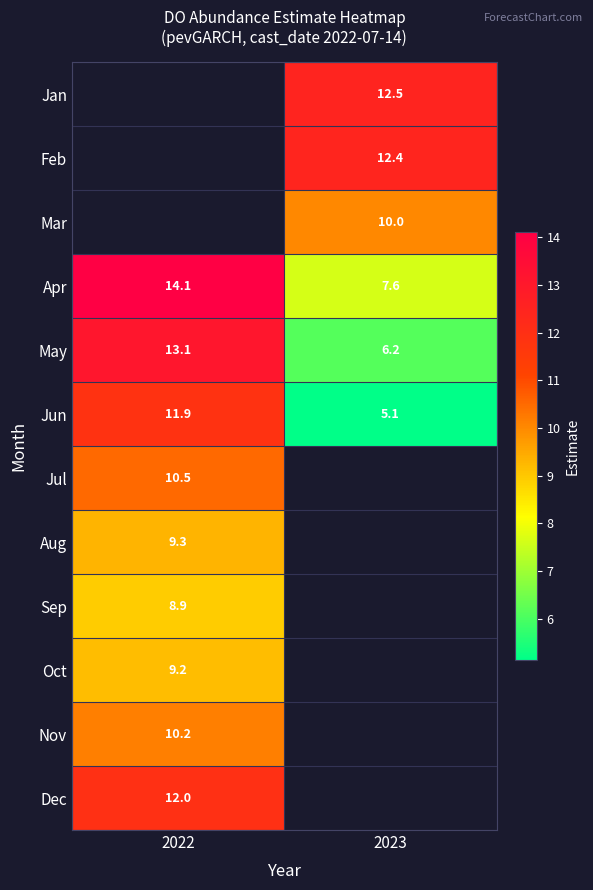

Which has a higher value, 2022 or 2023?

2023